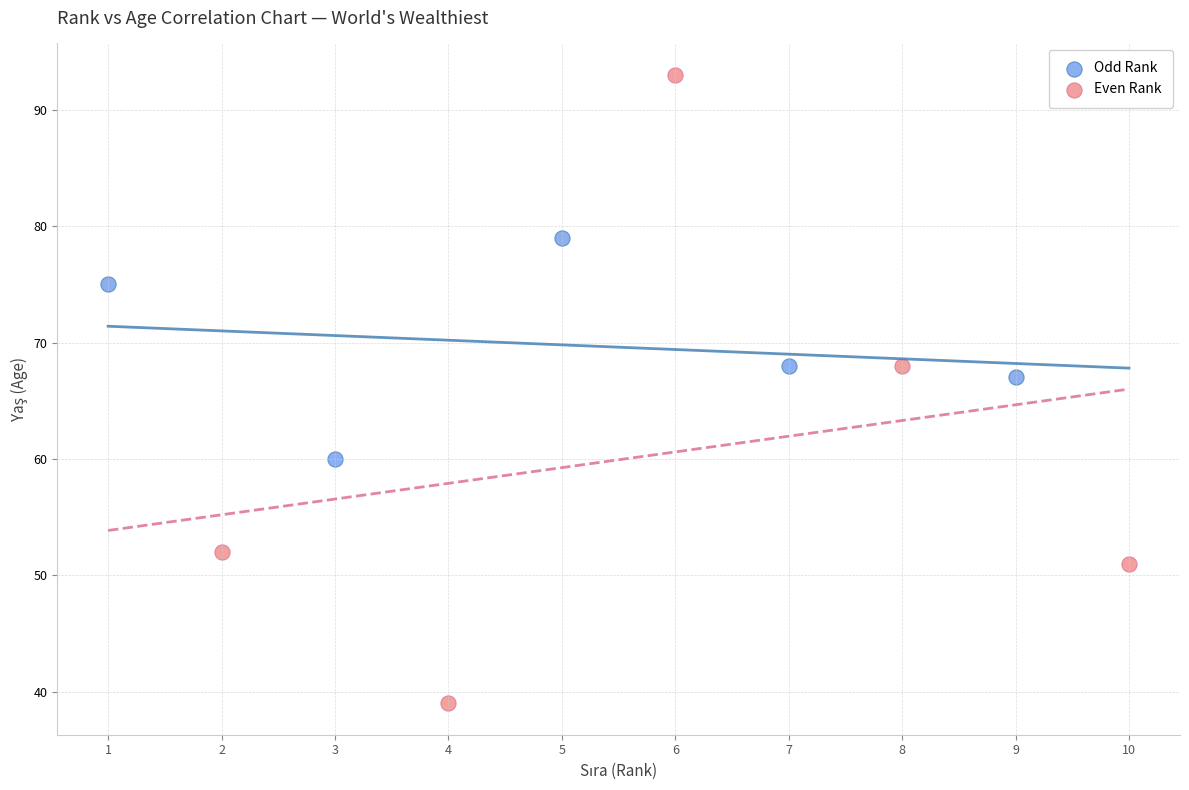

Which series reaches the maximum Y coordinate?

Even Rank